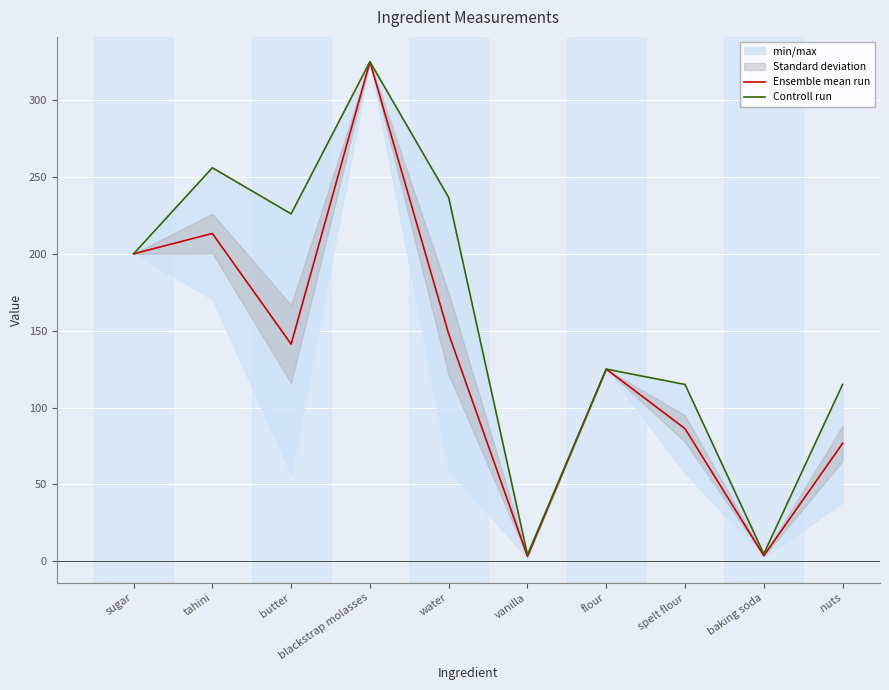

Reading right to left, what are all the values shown in this chart?

Ensemble mean run: nuts=76.6	baking soda=3.6	spelt flour=86.2	flour=125.0	vanilla=3.2	water=147.9	blackstrap molasses=325.0	butter=141.2	tahini=213.2	sugar=200.0
Controll run: nuts=115.0	baking soda=4.8	spelt flour=115.0	flour=125.0	vanilla=4.2	water=236.6	blackstrap molasses=325.0	butter=226.0	tahini=256.0	sugar=200.0